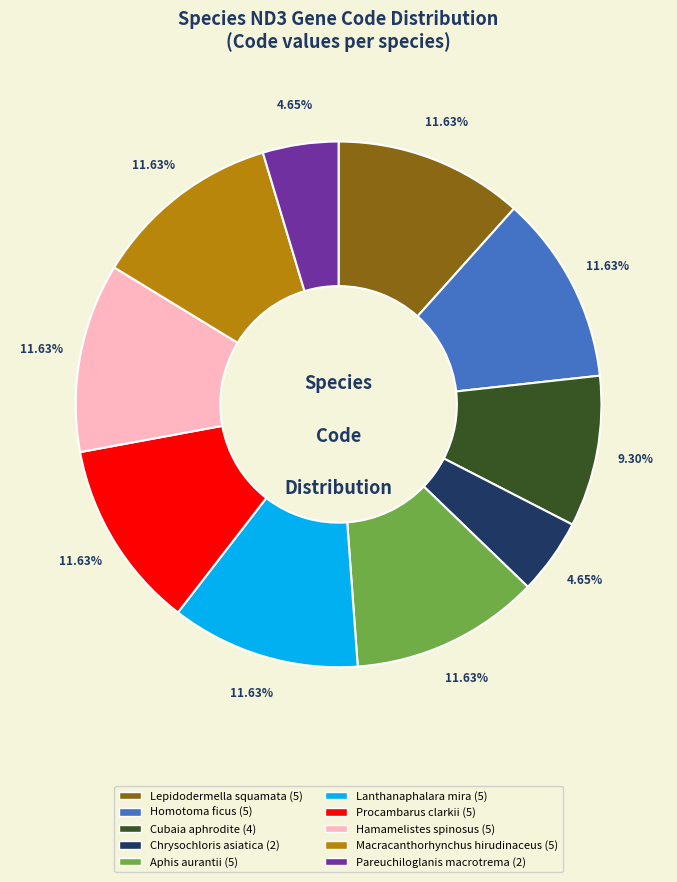

Is there a majority slice in this chart?

No